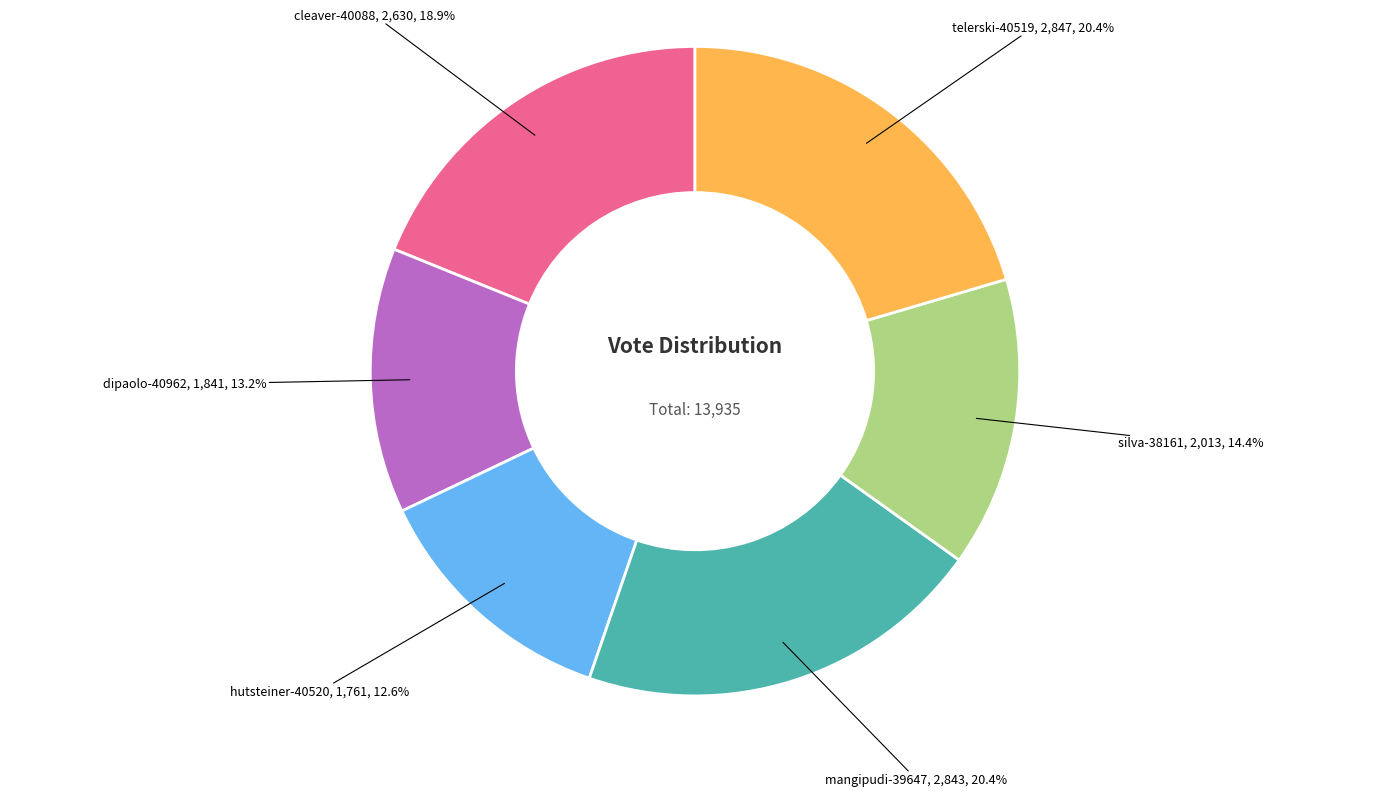

Does any single category account for the majority?

No